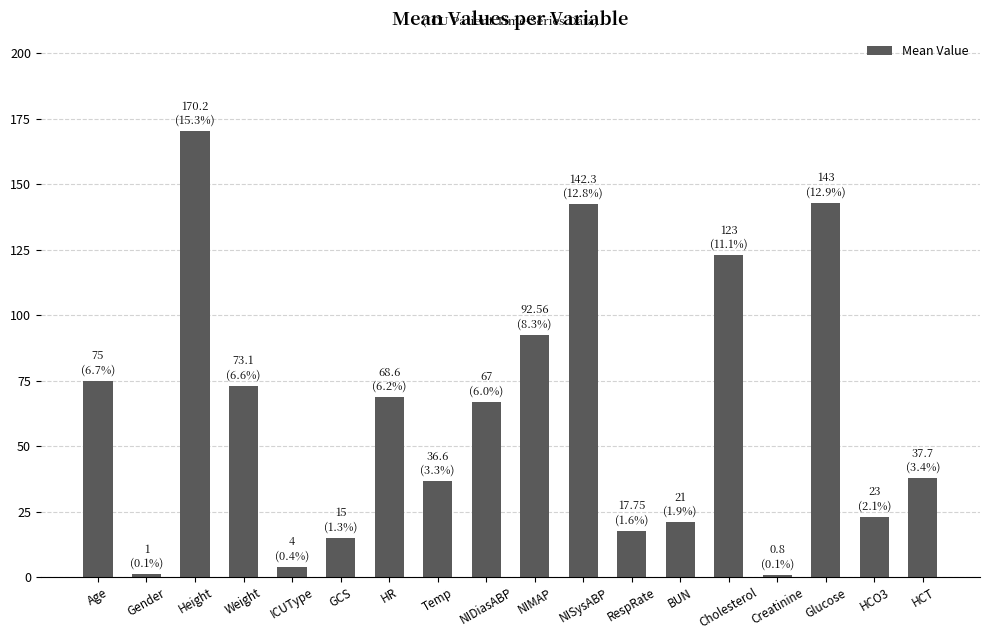

Where is the data nearest to the value 85?

NIMAP